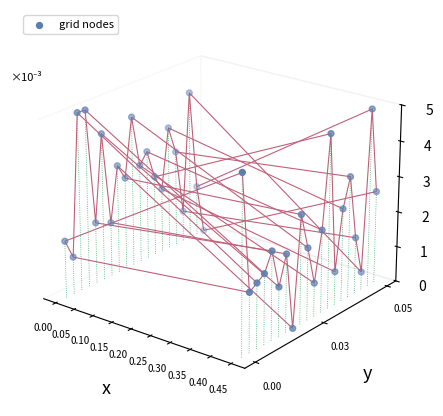

At which label does the data first exceed 0?

0.05